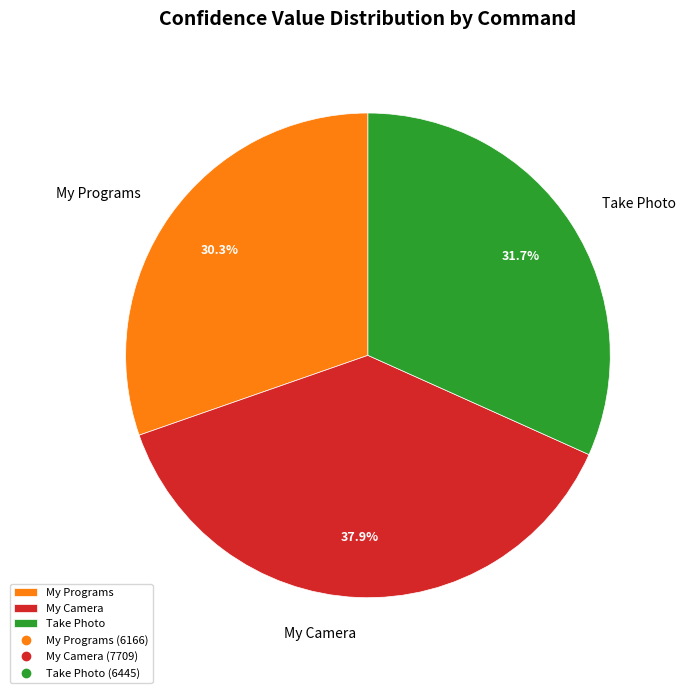

Does My Camera represent more than half of the total?

No